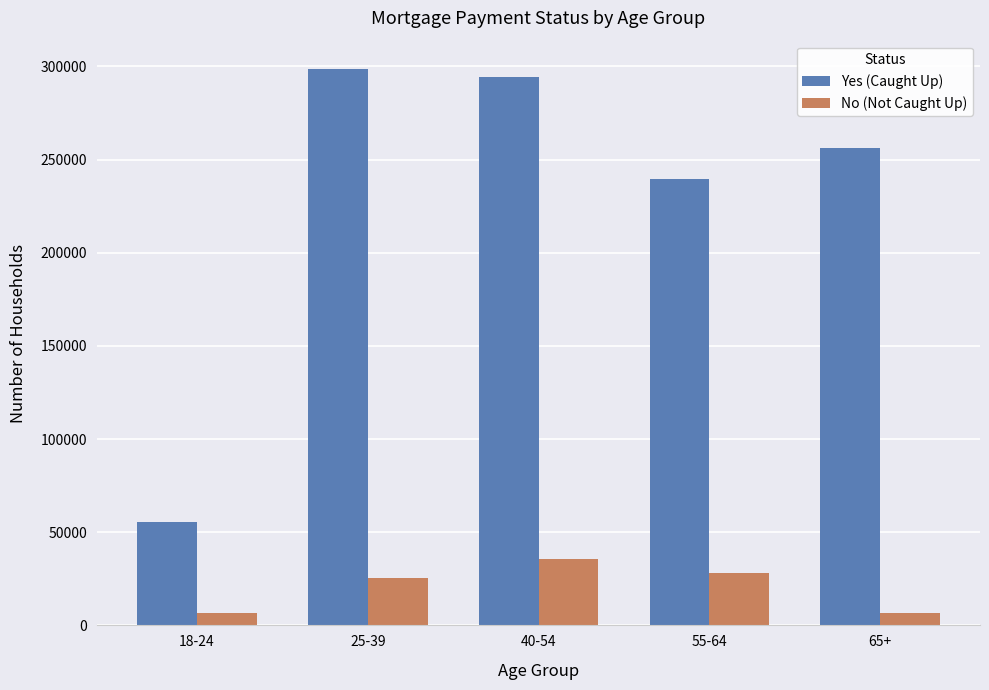

At how many categories does at least one series exceed 125225?

4